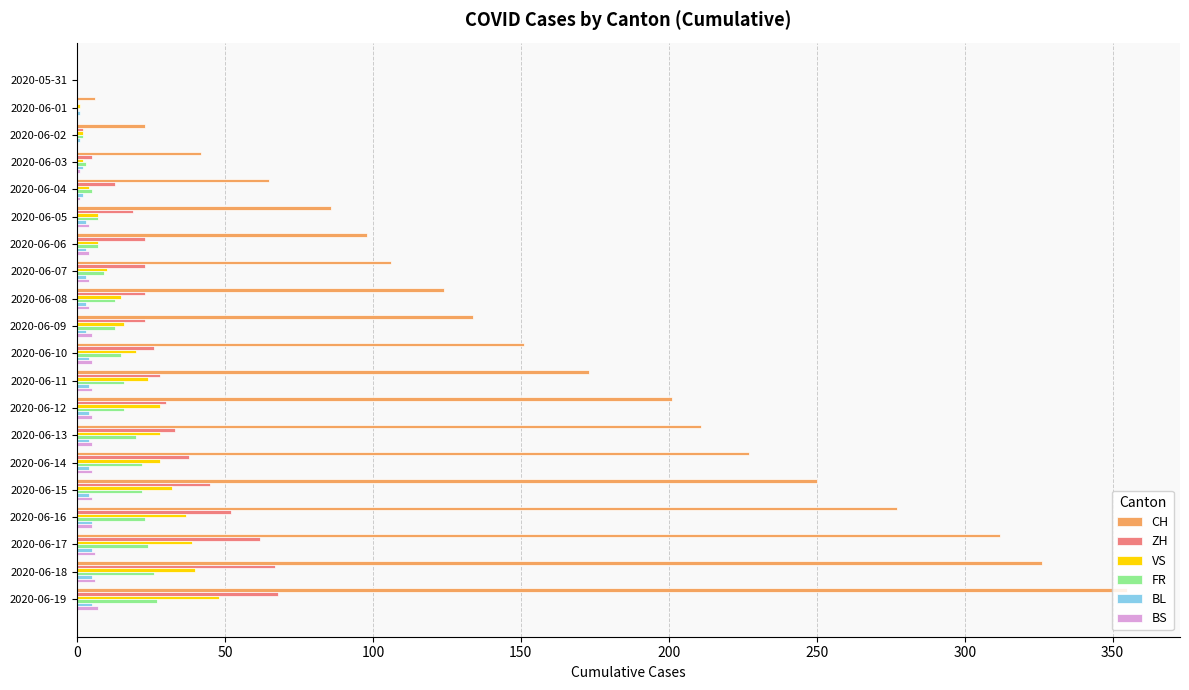

What is the highest value of the FR series?

27